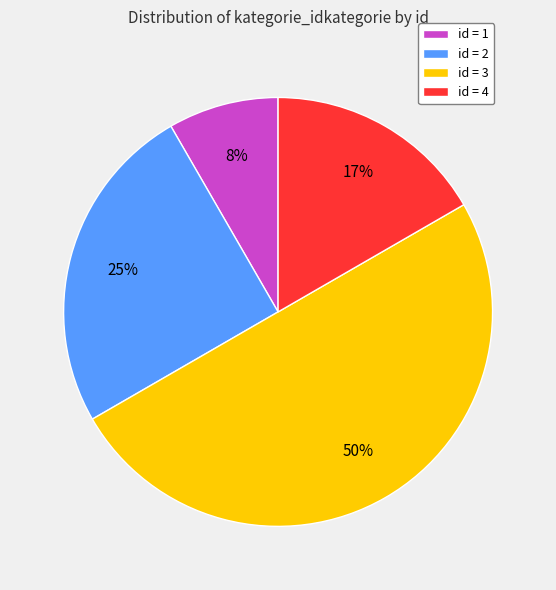

How many slices are in this pie chart?

4